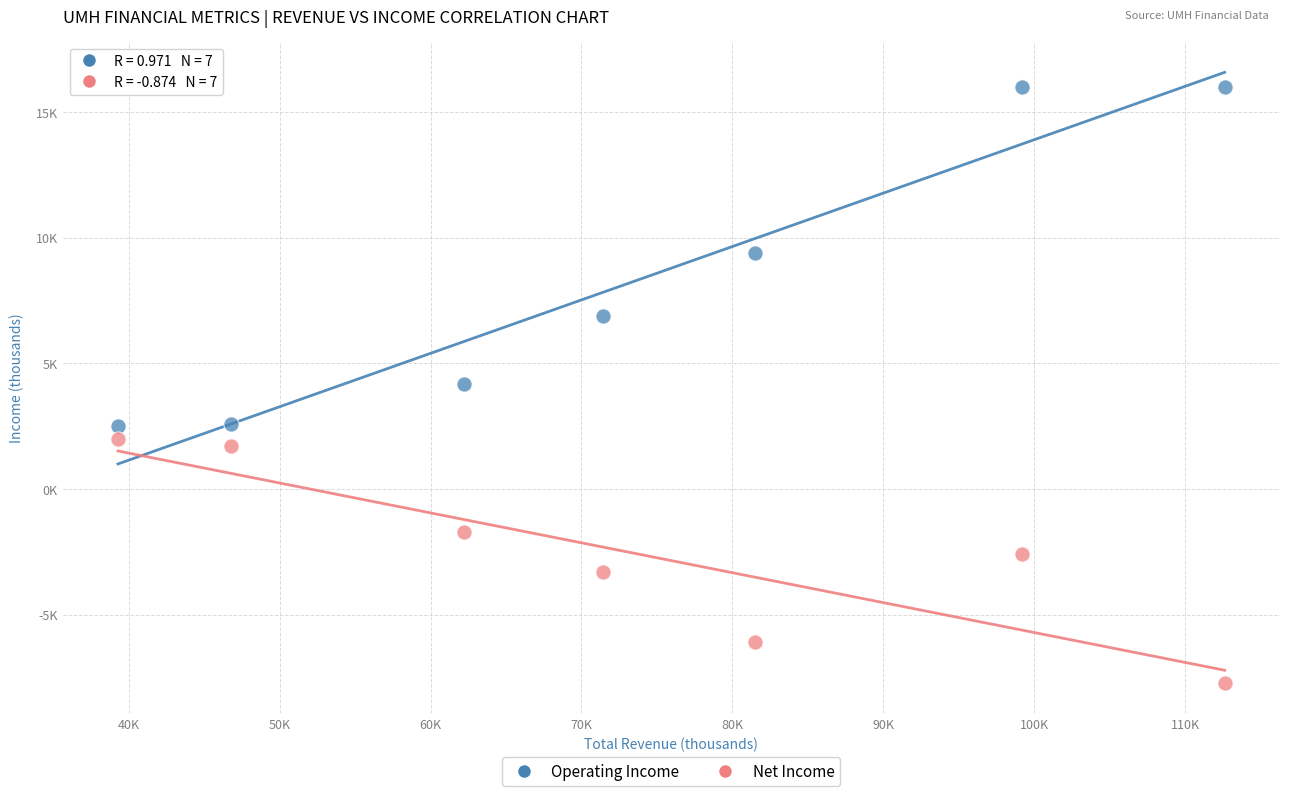

Which series contains the lowest Y value?

Net Income